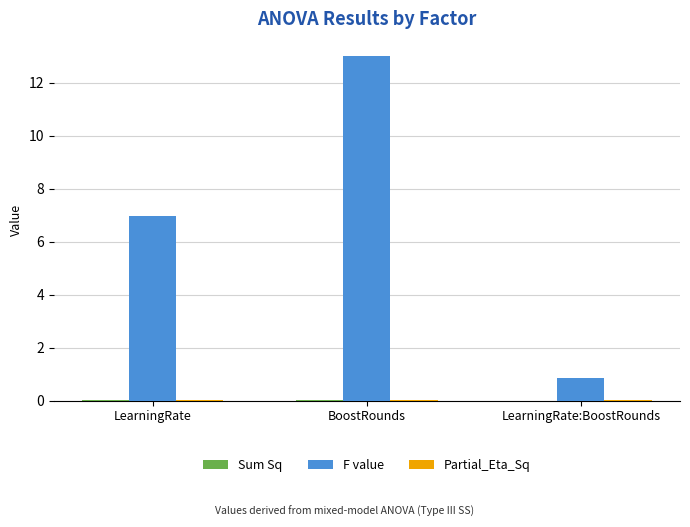

Between LearningRate and BoostRounds, which series saw the biggest shift?

F value